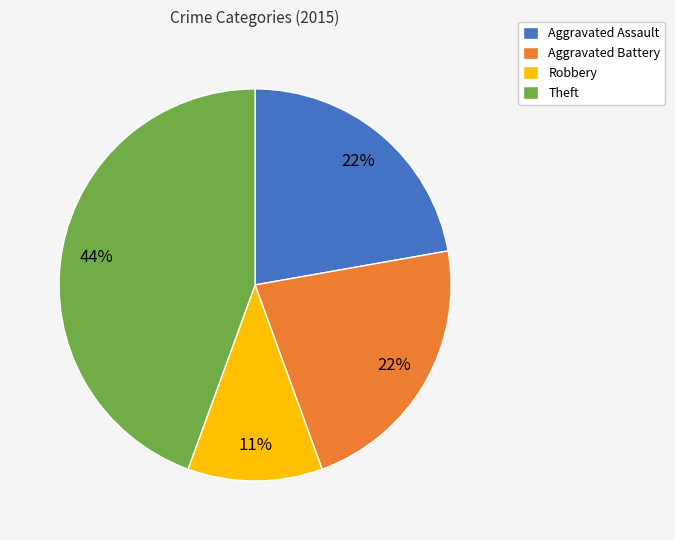

The Robbery slice represents 20% of the pie. True or false?

False